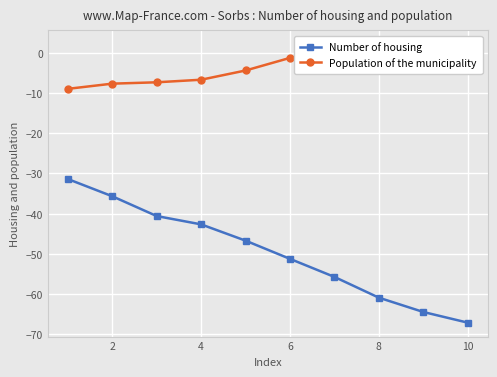

List the series in order of their overall mean, highest first.

Population of the municipality, Number of housing